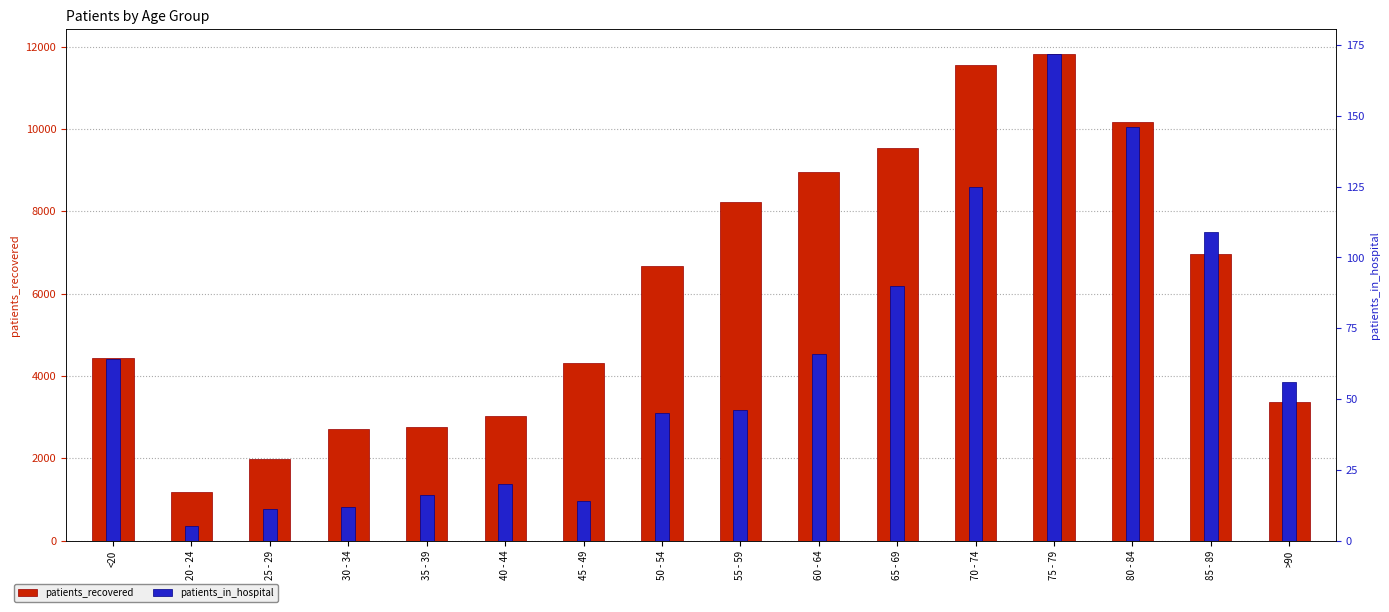

What is the total value across all series at 75 - 79?

12001